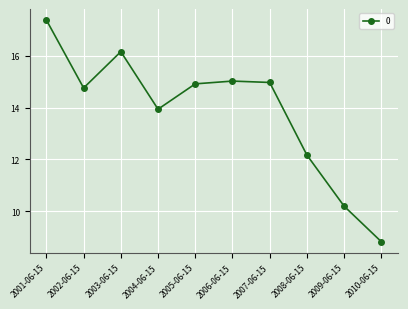

How many categories are shown in the chart?

10